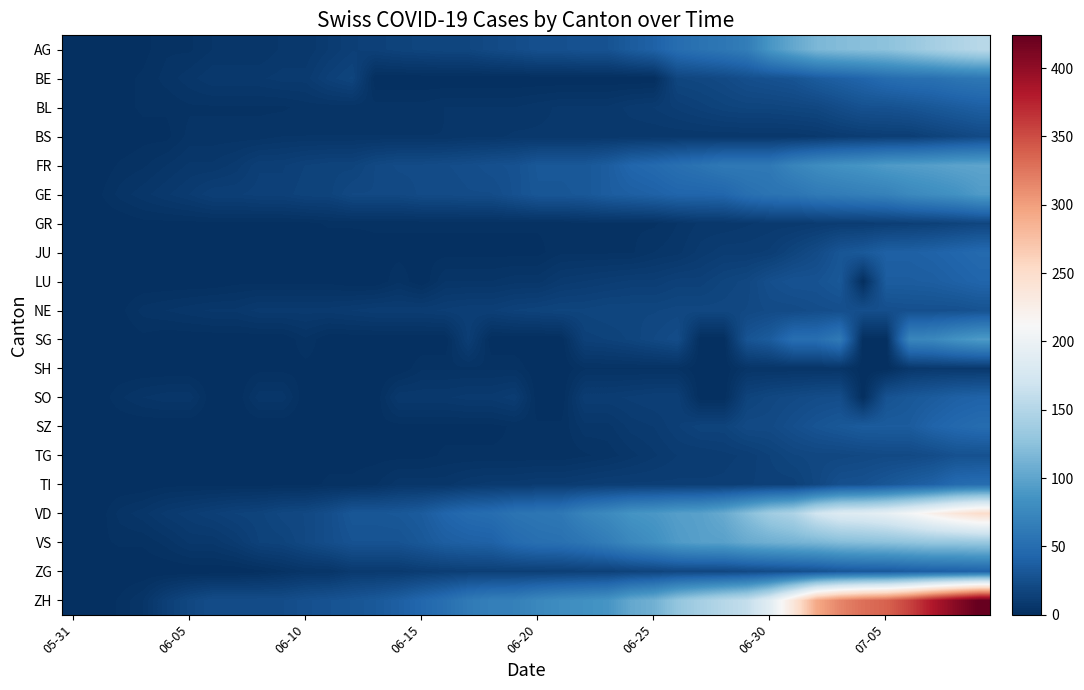

Which series has the largest range (max minus min)?

ZH